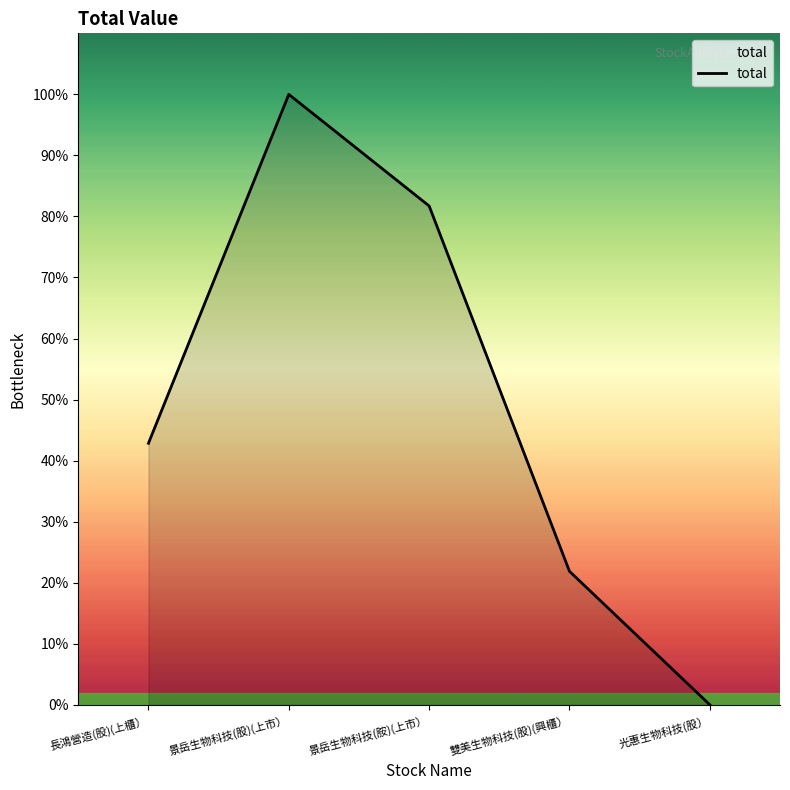

Does the chart have visible grid lines?

No